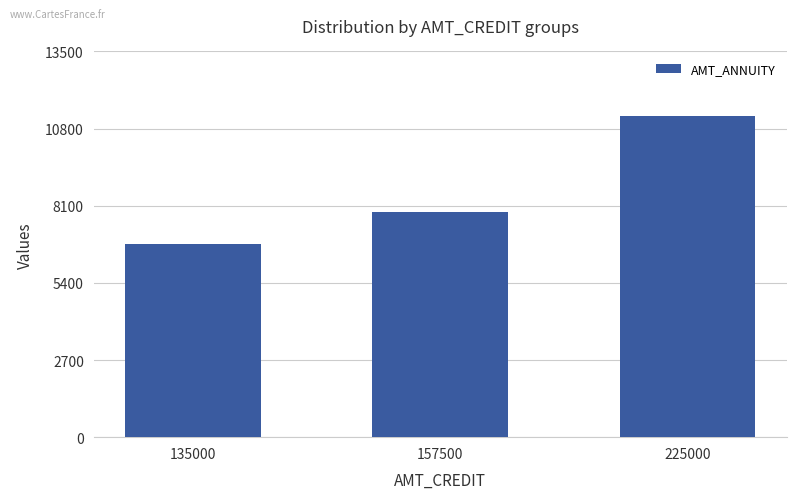

What is the difference between the values at 135000 and 225000?

4500